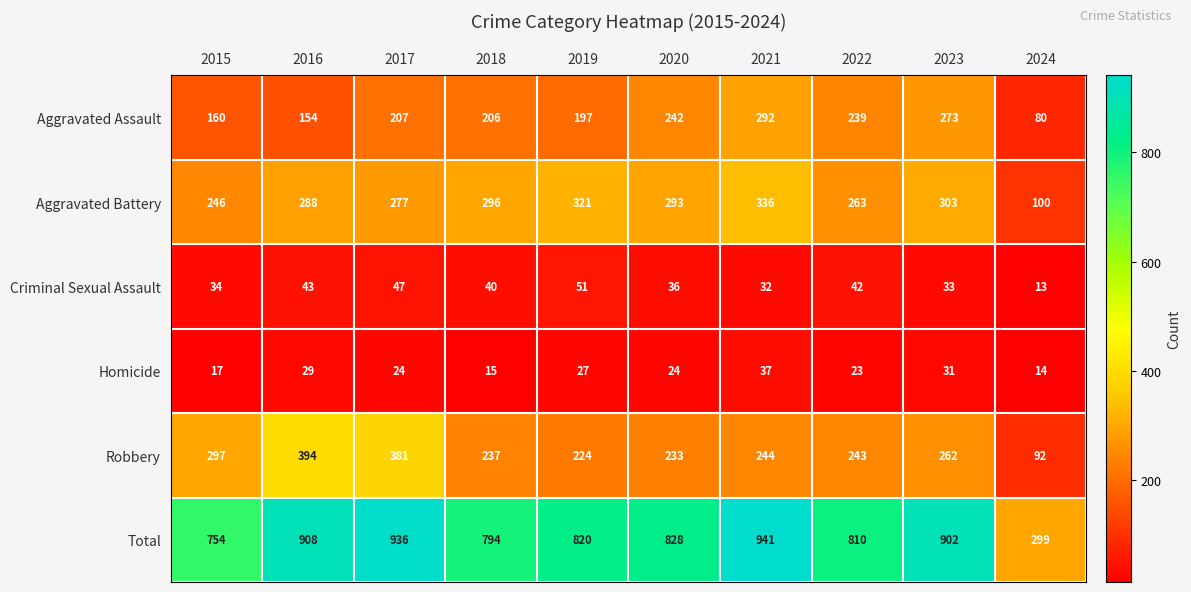

Where does the Robbery series first go above 244?

2015